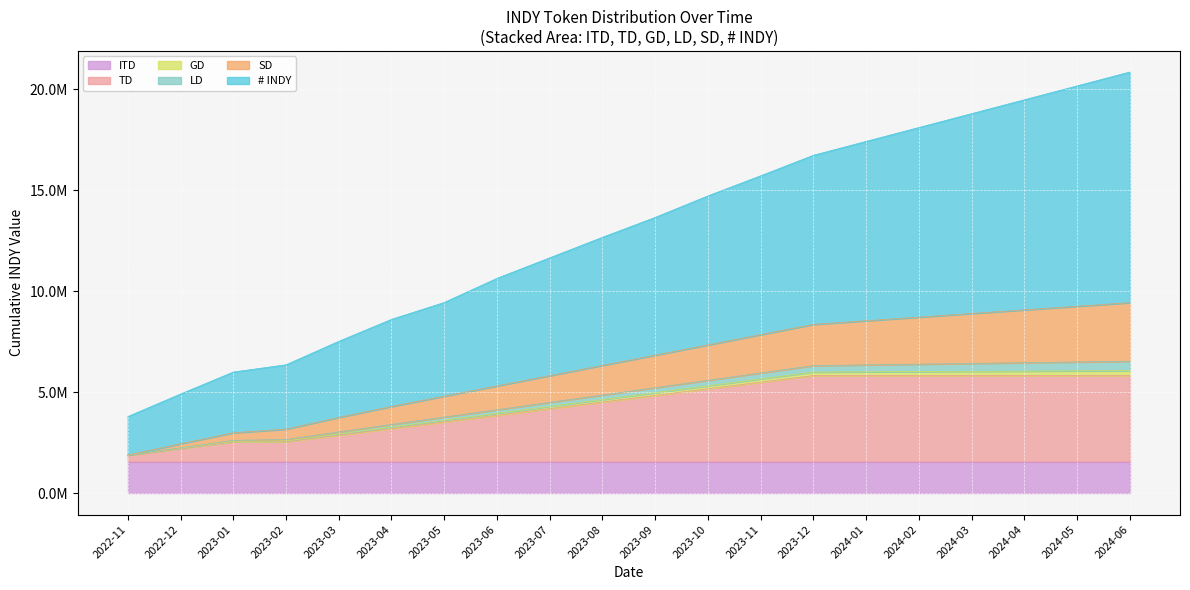

What are all the series names shown in the legend?

ITD, TD, GD, LD, SD, # INDY